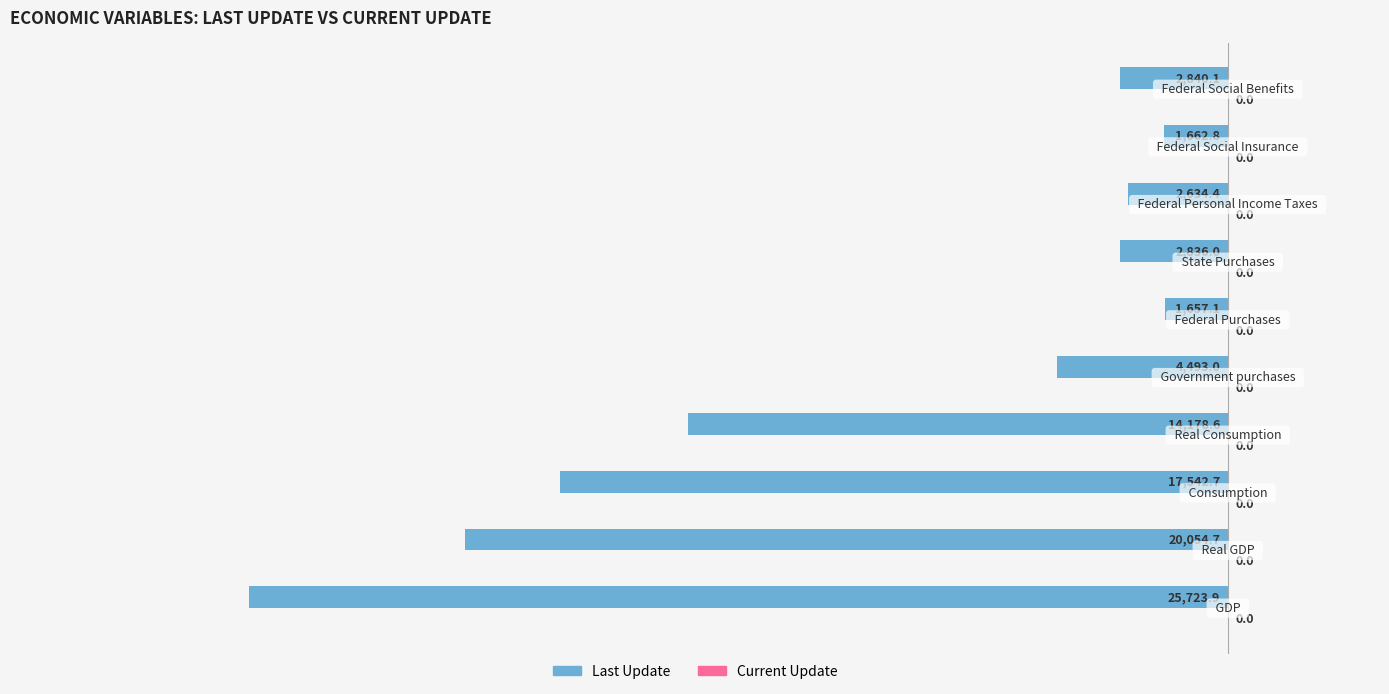

How many values in the Last Update series exceed -2840?

4